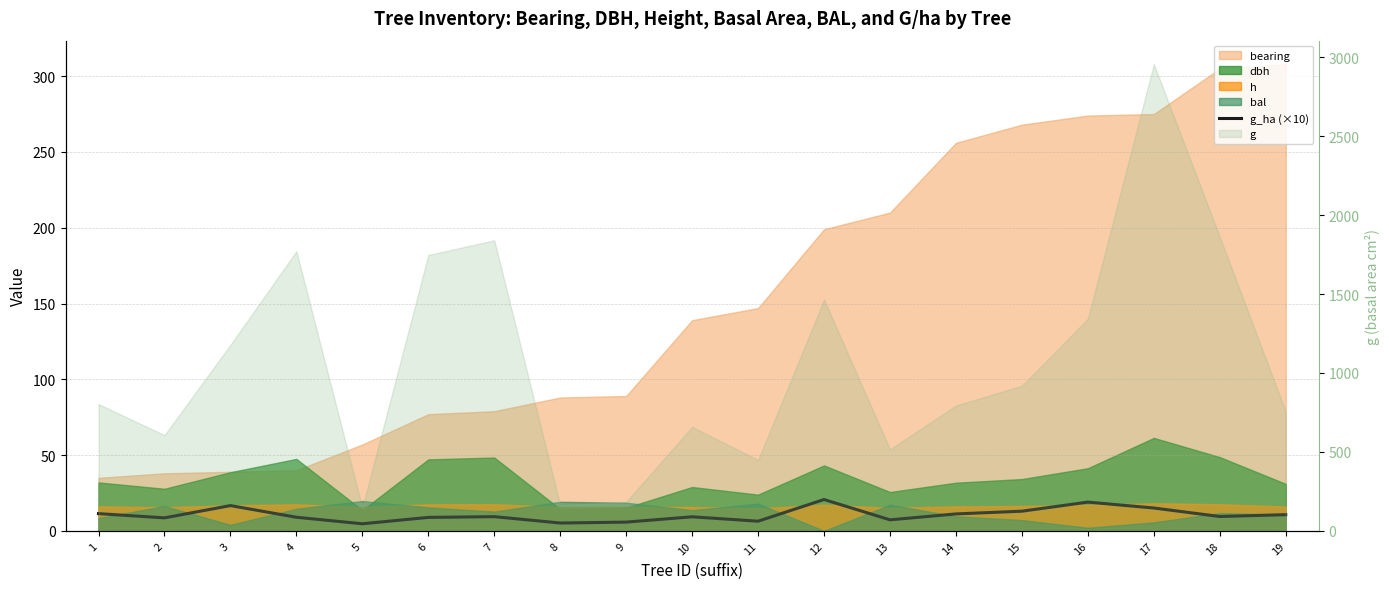

Does the chart have visible grid lines?

Yes